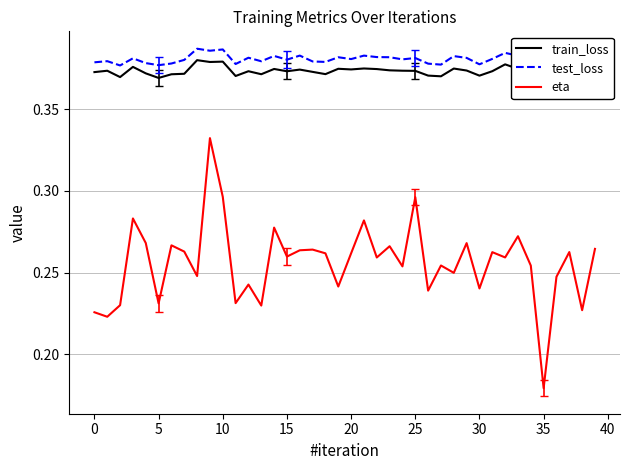

Which series has the largest range (max minus min)?

eta